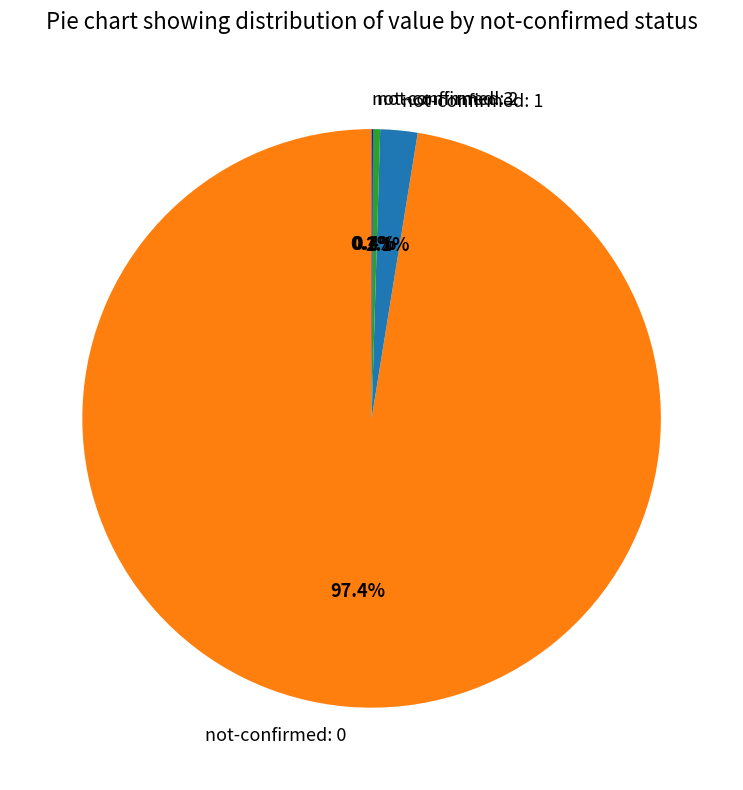

What portion of the pie excludes not-confirmed: 2?

99.6%